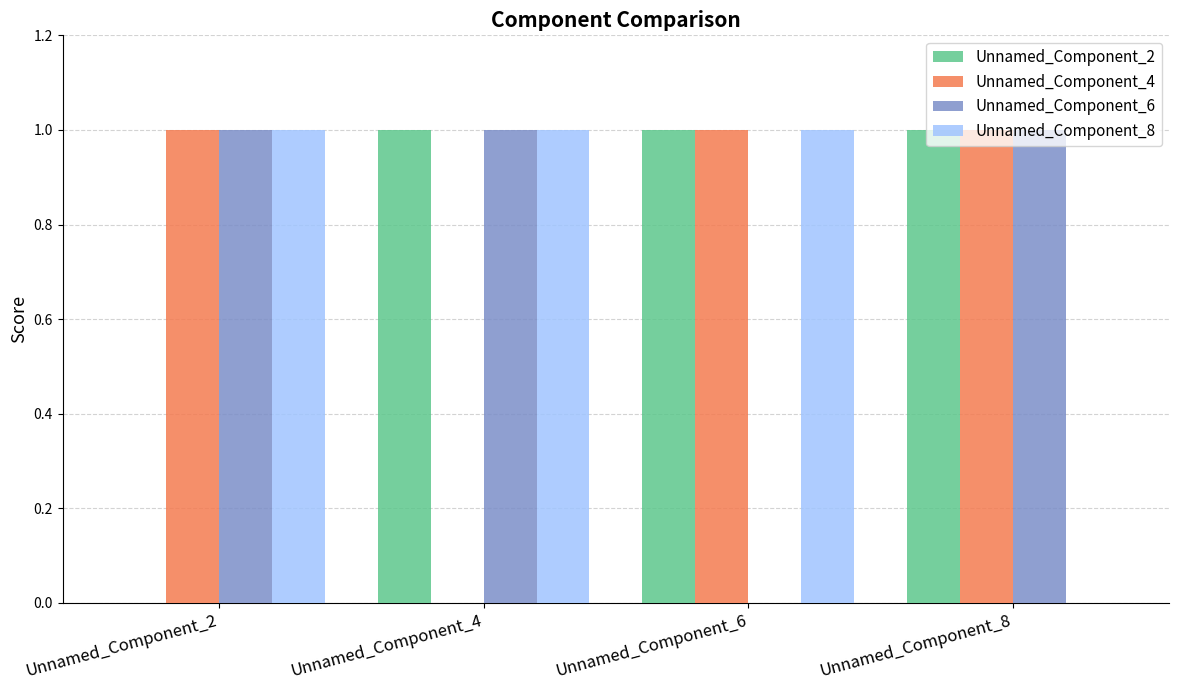

True or false: Unnamed_Component_6 has a value of -1 at Unnamed_Component_6.

False